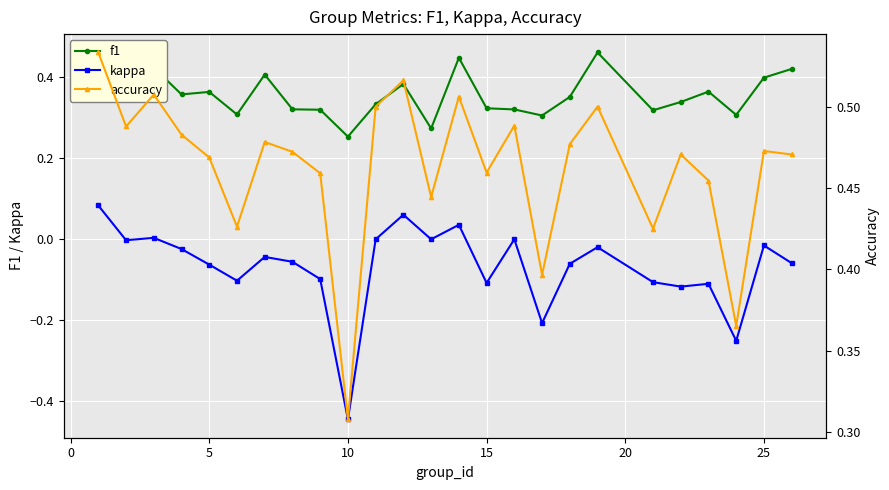

True or false: f1 has more than 1 points higher than both neighbors.

True